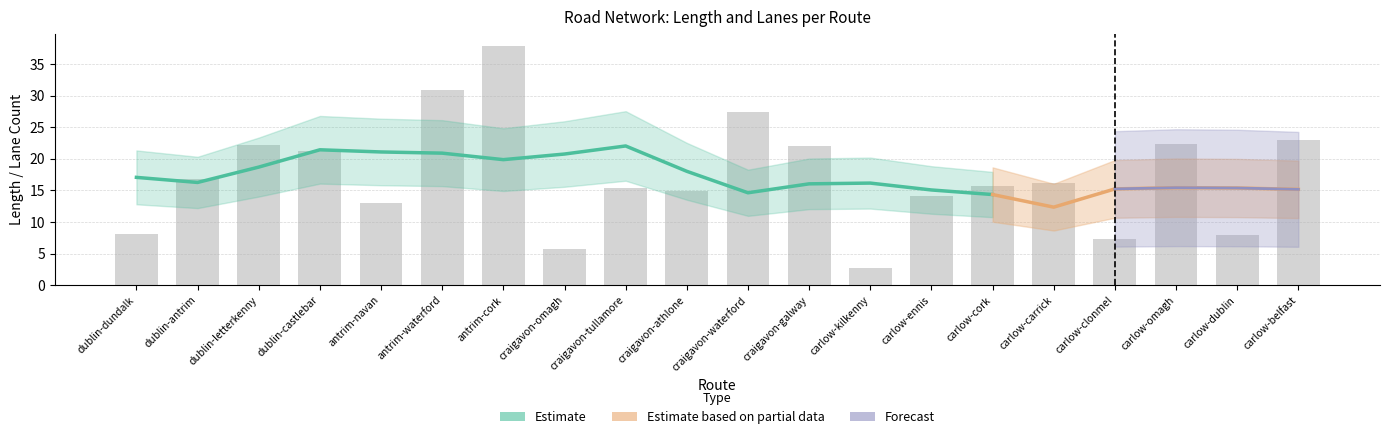

What is the label of the 16th bar from the right?

antrim-navan